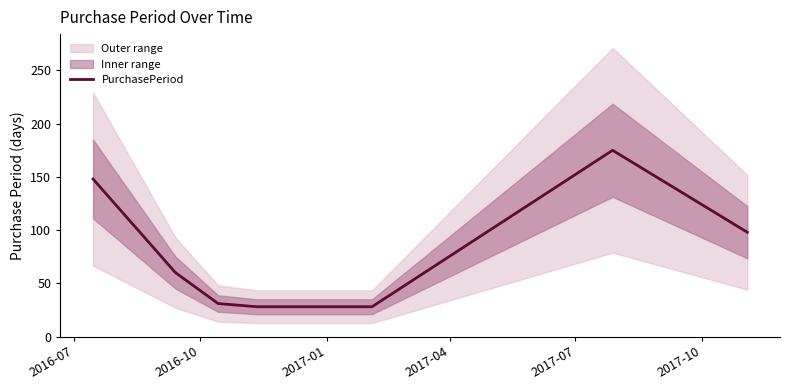

What is the maximum value for PurchasePeriod?

175